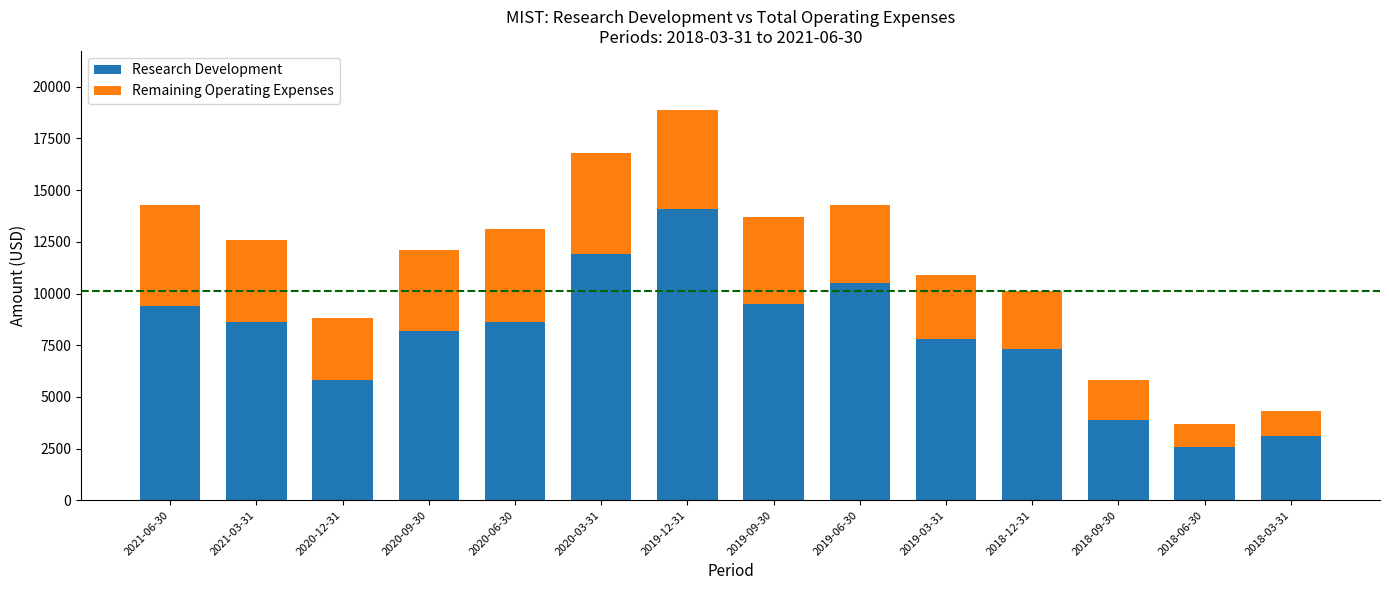

What is the difference between the second highest and minimum values in the Research Development series?

9300